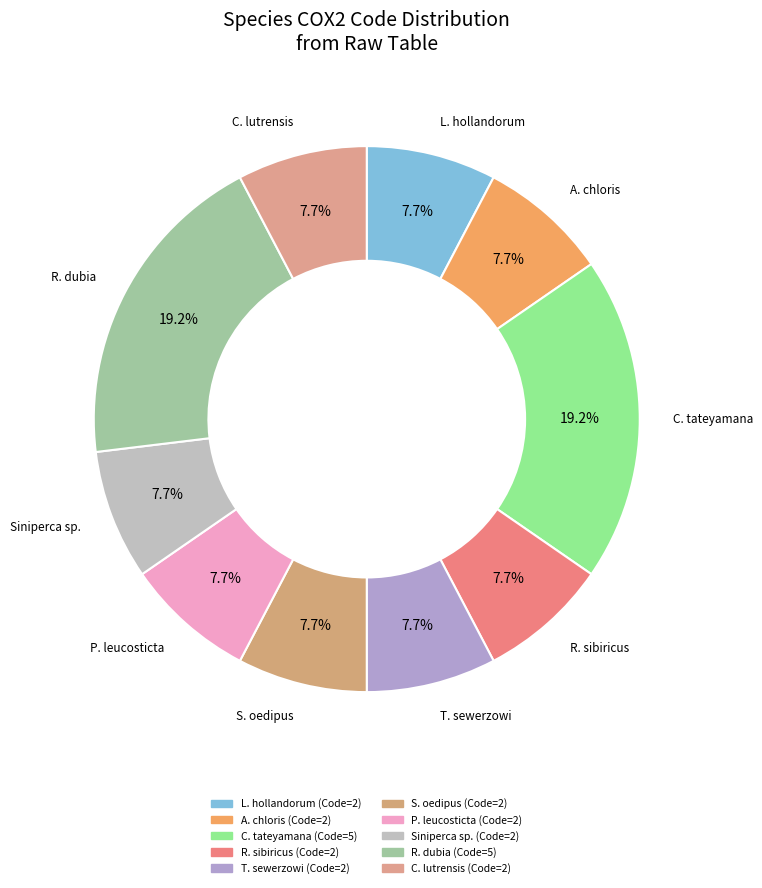

Is there a majority slice in this chart?

No